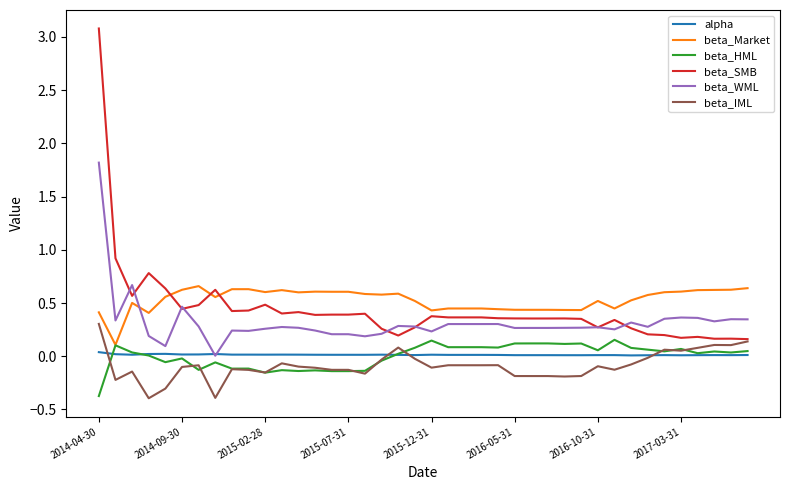

What is the minimum value shown in the chart?

-0.4